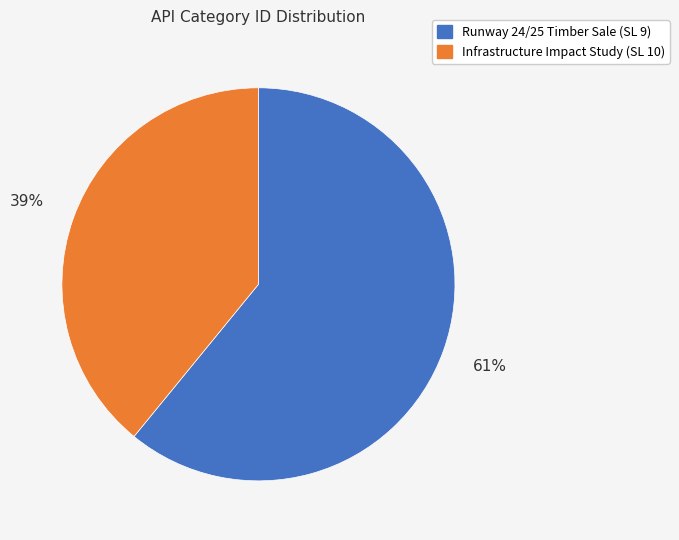

How many slices are in this pie chart?

2